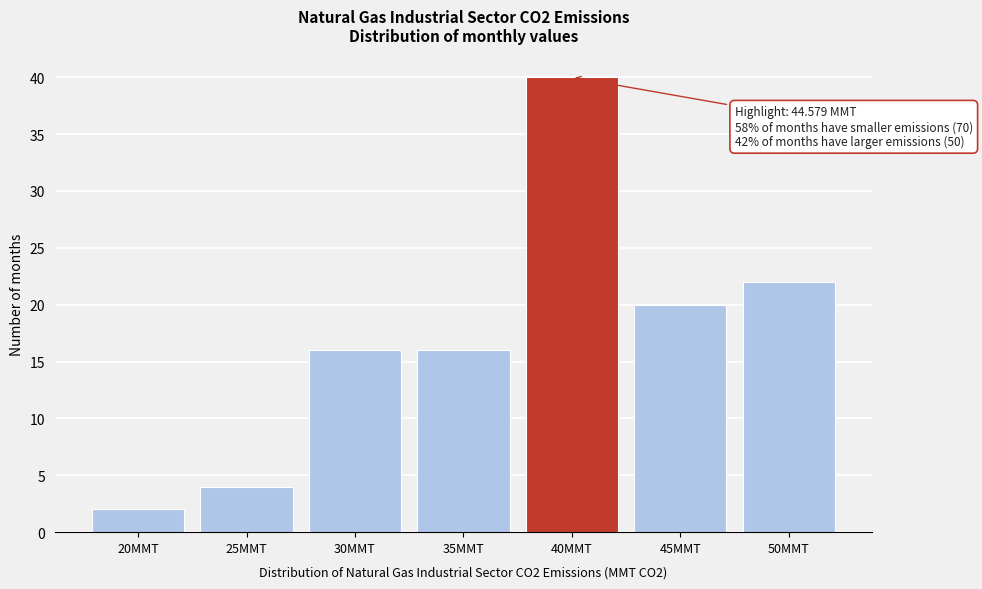

Reading right to left, list all the values displayed in this chart.

50MMT=22	45MMT=20	40MMT=40	35MMT=16	30MMT=16	25MMT=4	20MMT=2